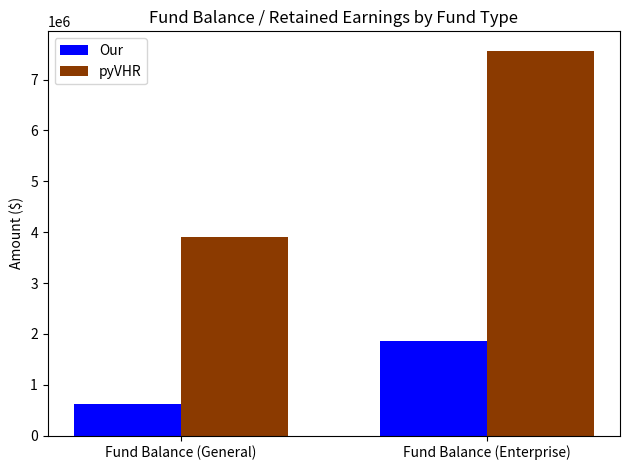

Are the bars grouped side by side (vs. stacked)?

Yes